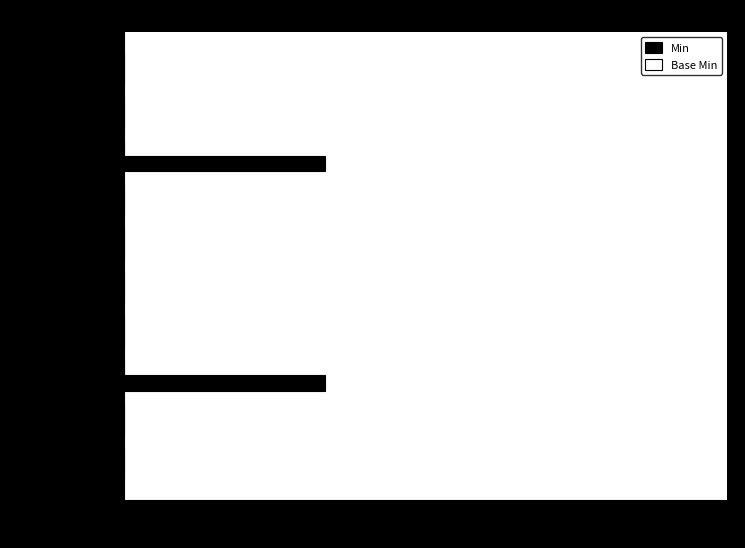

The value at C.meta.security is 0. True or false?

True